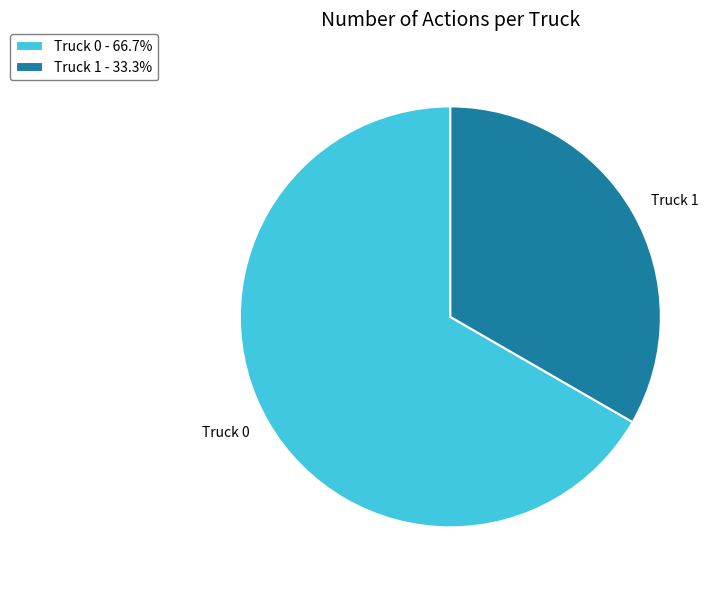

What is the smallest slice in the pie chart?

Truck 1